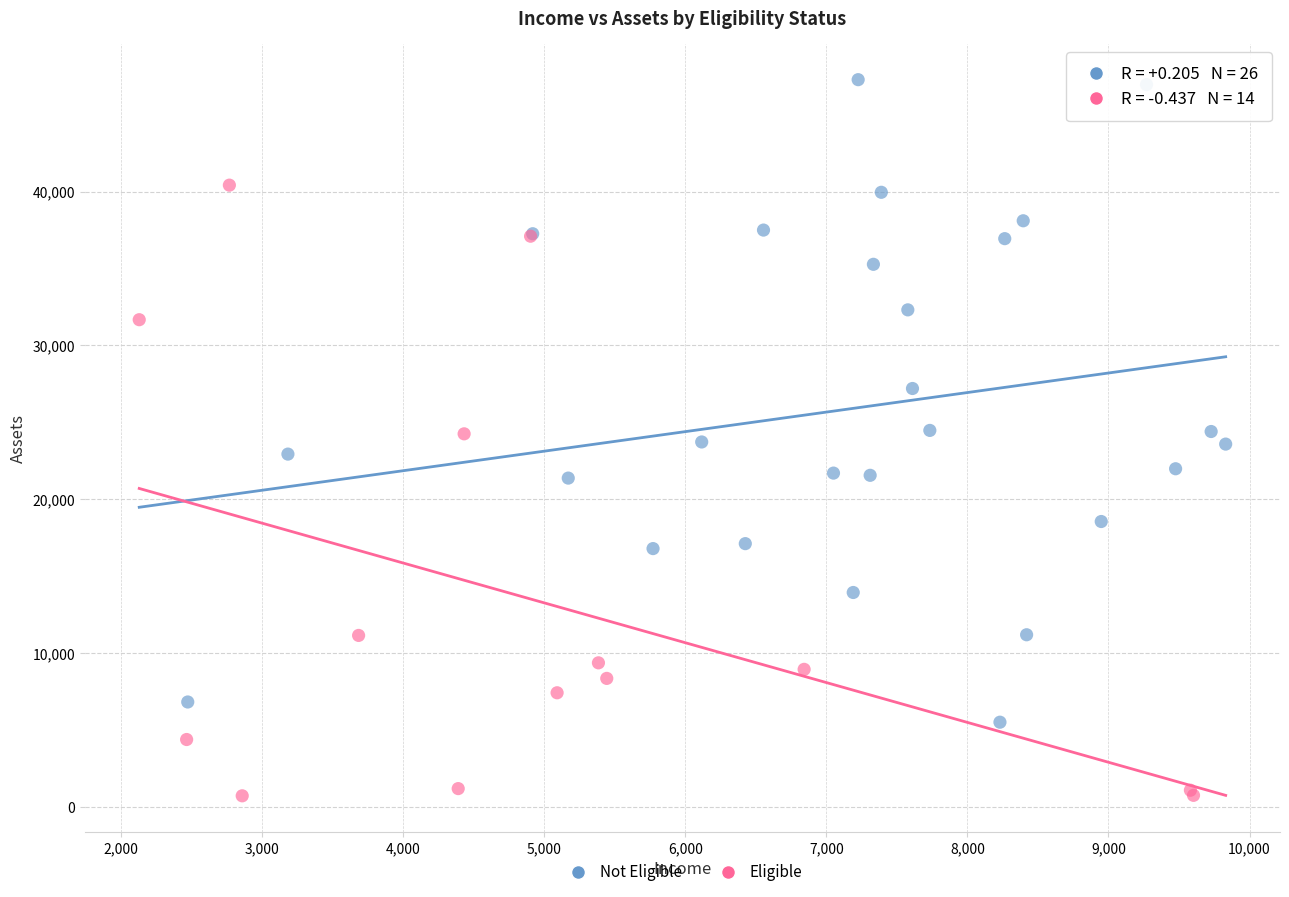

Which series has the widest spread of Y values?

Not Eligible